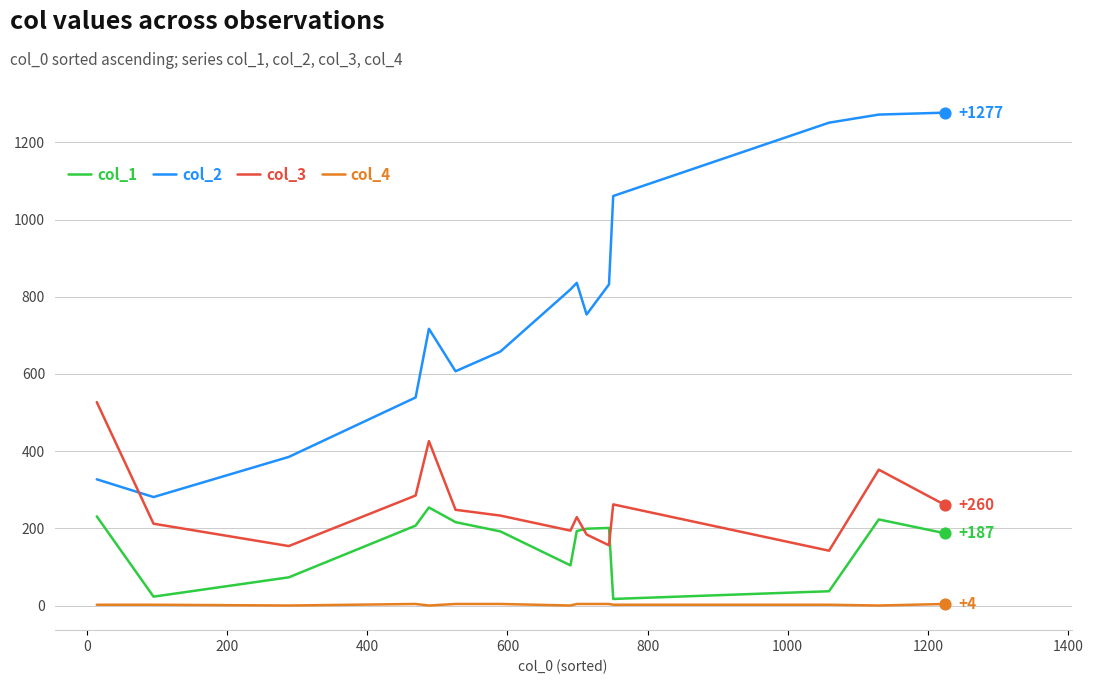

What are all the series names shown in the legend?

col_1, col_2, col_3, col_4